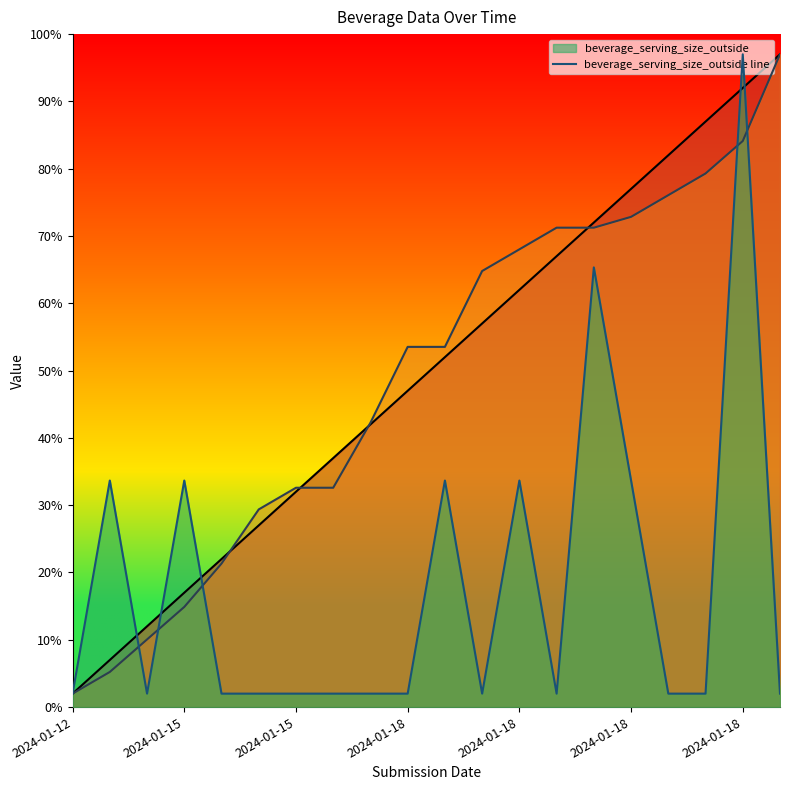

Reading right to left, what are all the values shown in this chart?

2.0	97.0	2.0	2.0	33.7	65.3	2.0	33.7	2.0	33.7	2.0	2.0	2.0	2.0	2.0	2.0	33.7	2.0	33.7	2.0